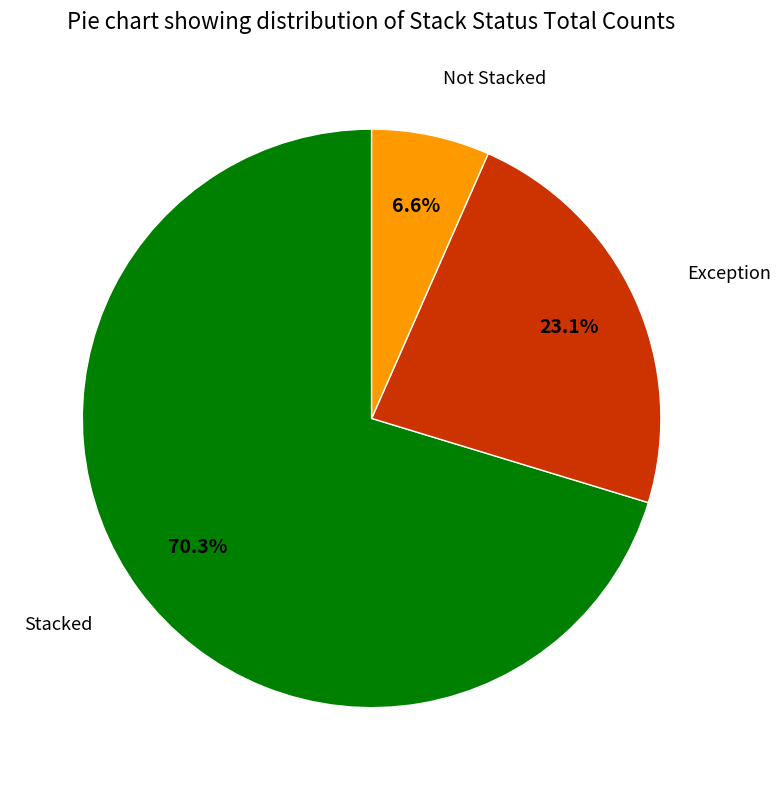

How many segments does this pie chart have?

3